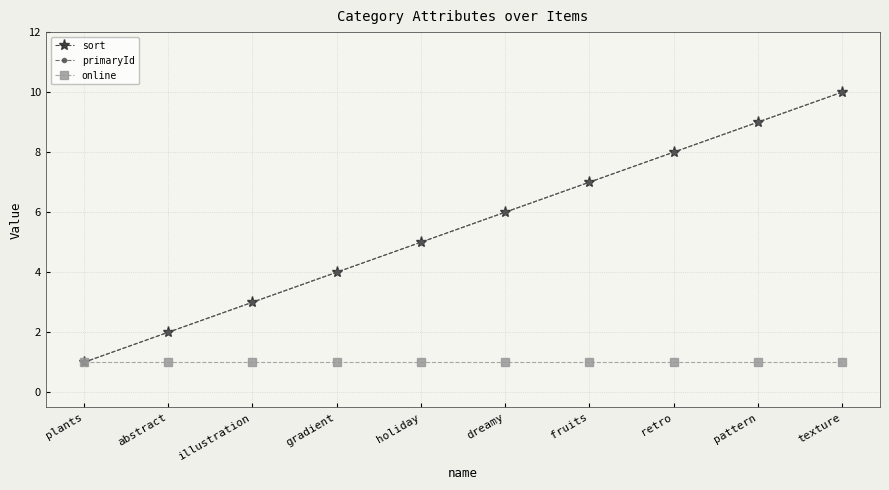

List the series in order of their peak value, lowest first.

online, sort, primaryId